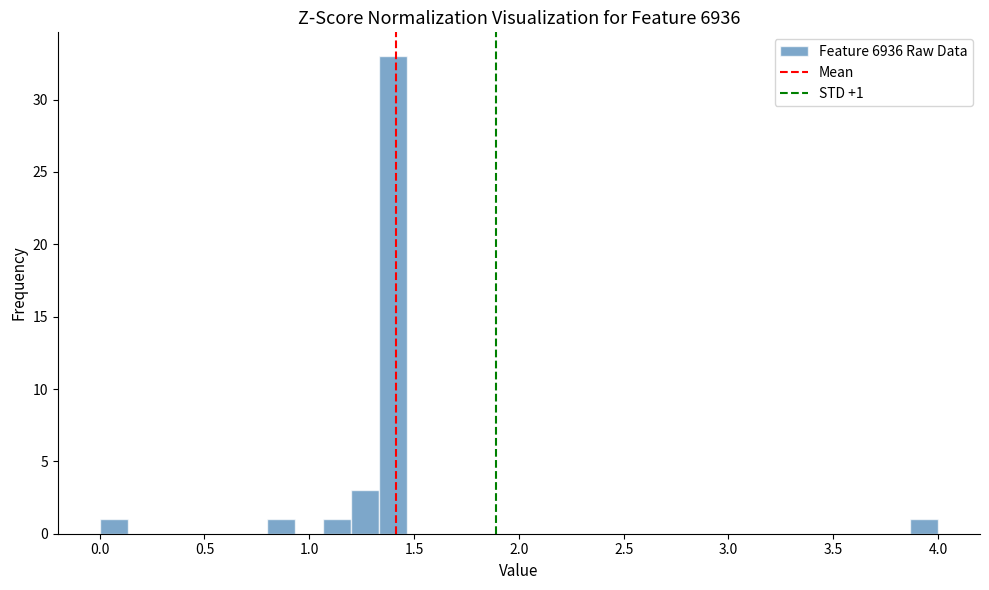

Read against the x-axis, roughly where is the centre of the tallest bar?

1.40